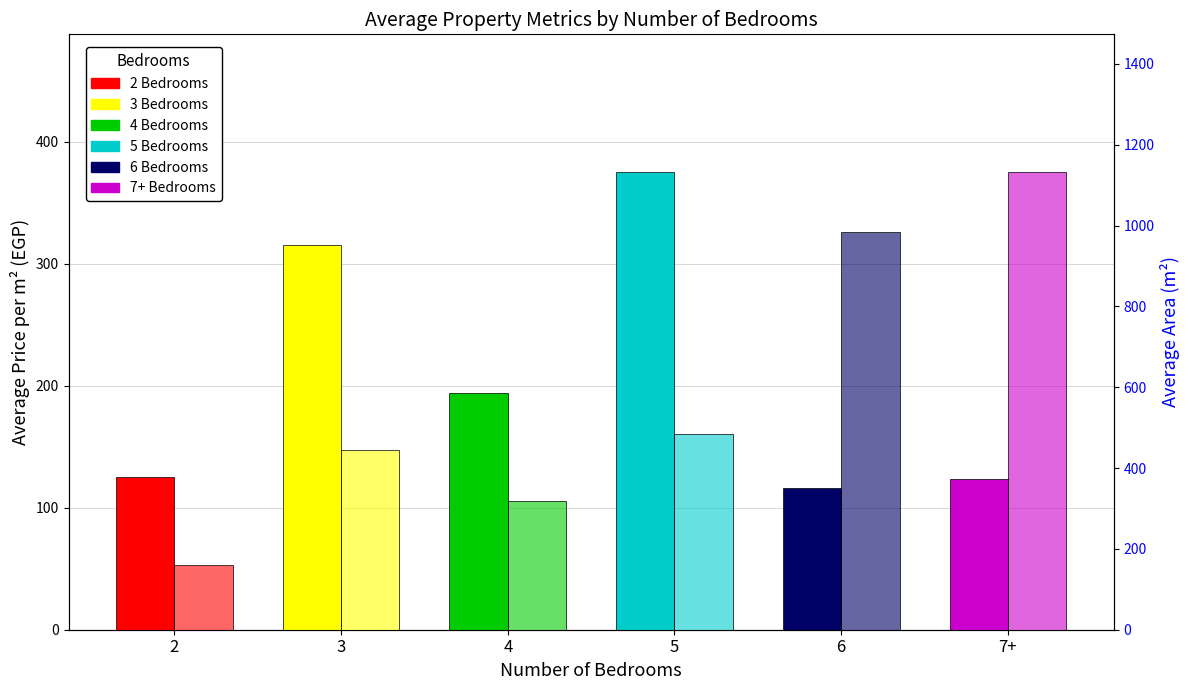

What position from the left is 2?

1